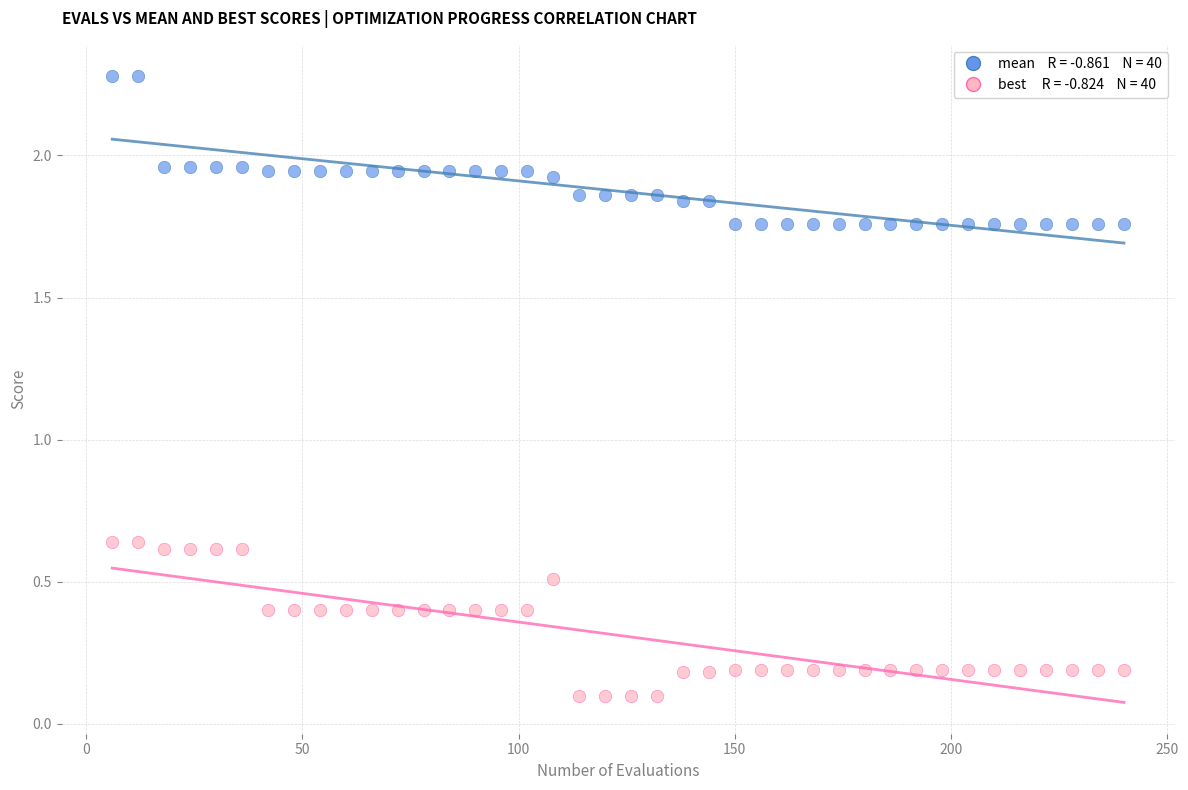

Across all data points, what is the range of X values (max minus min)?

234.0